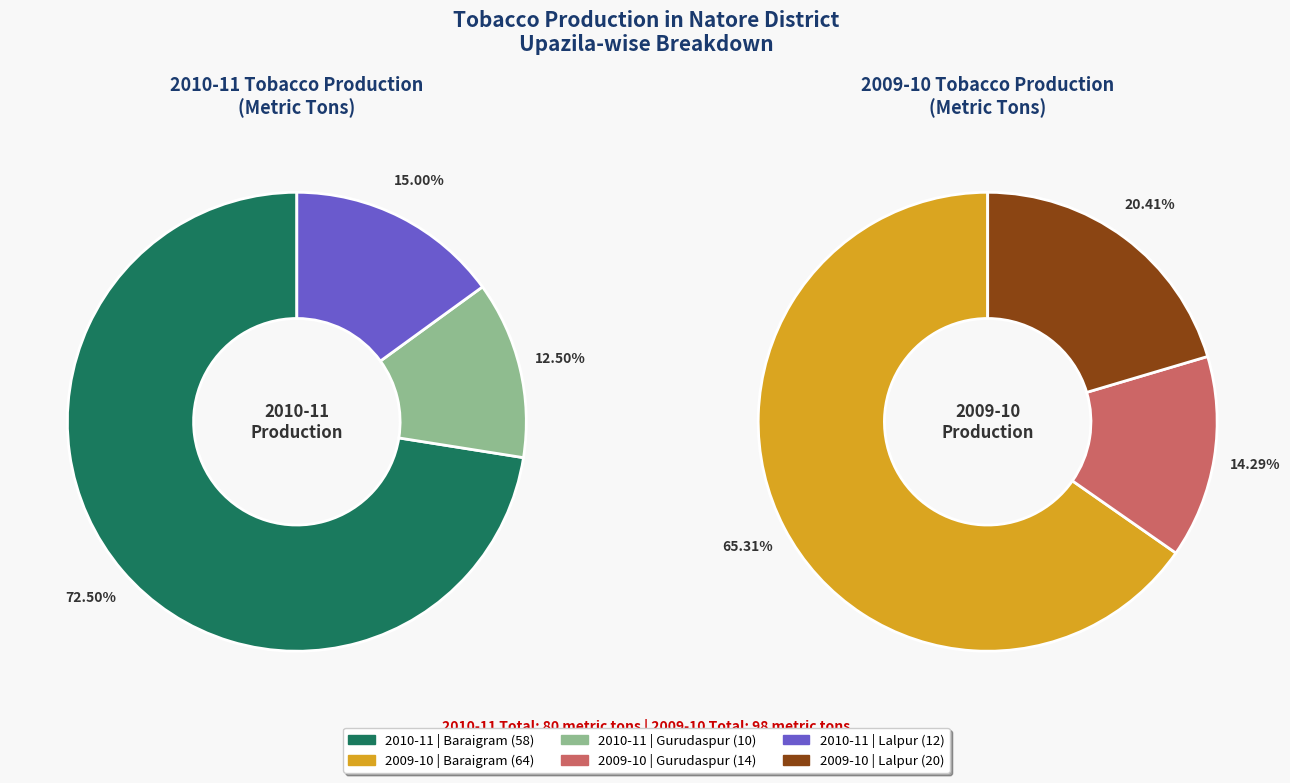

What percentage is the Lalpur slice, to the nearest percent?

20%